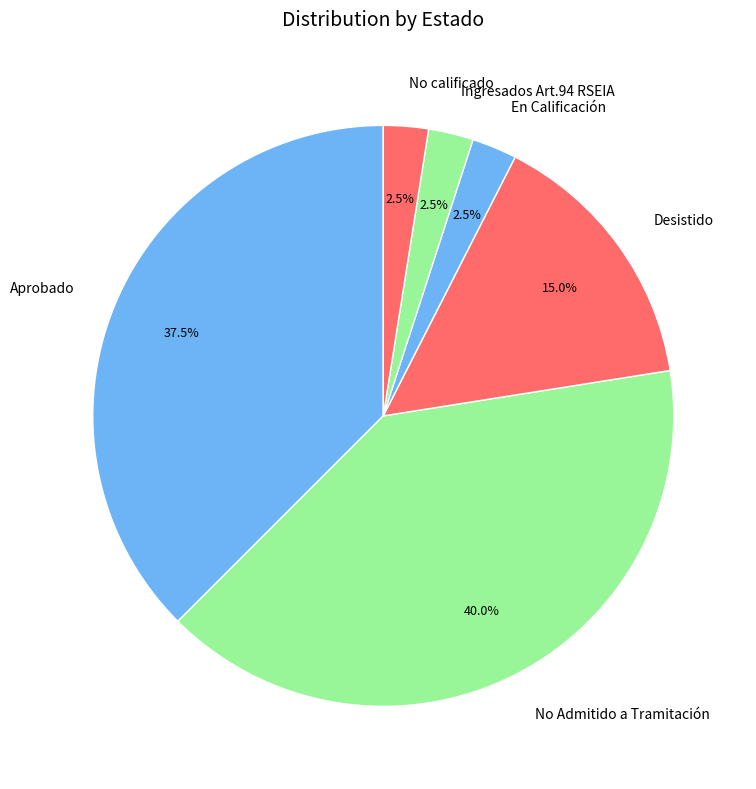

Is the sum of Aprobado and No calificado greater than half?

No